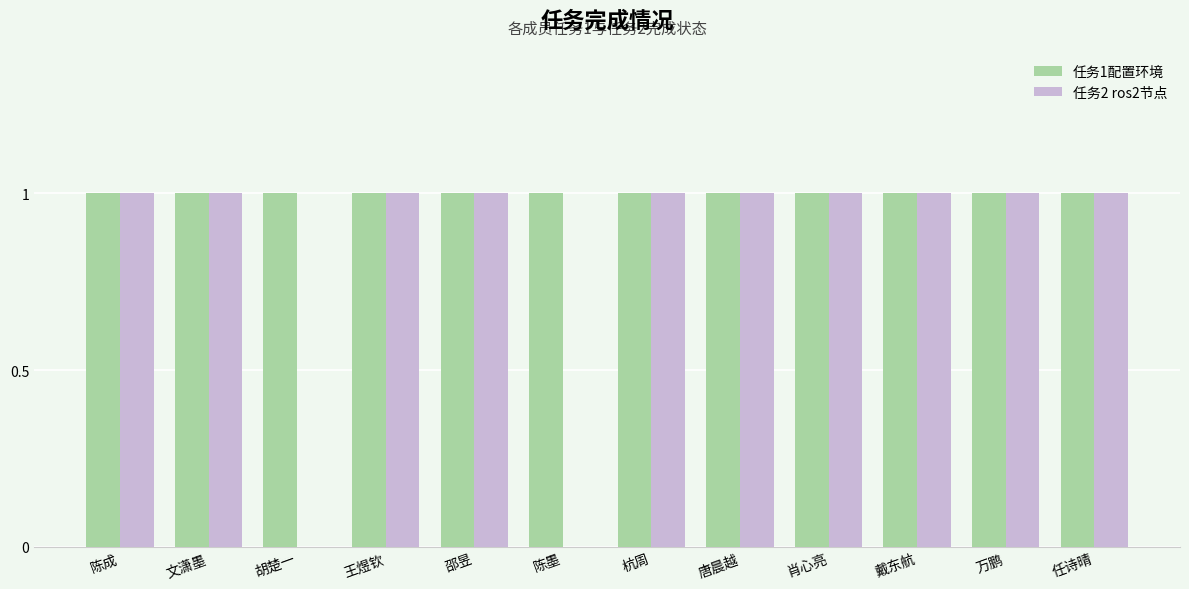

What is the sum of all 任务2 ros2节点 values?

10